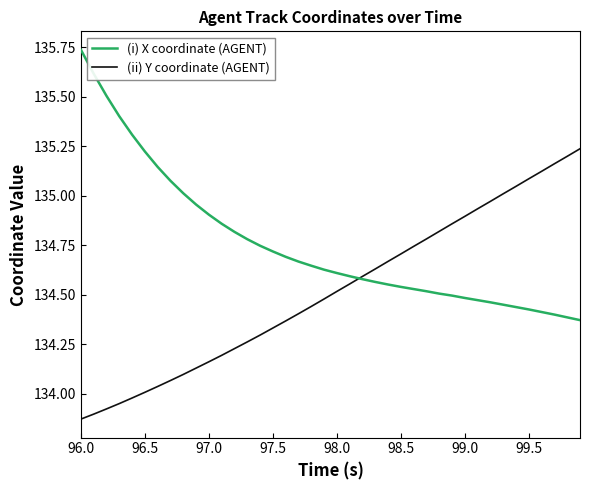

Which series has the largest total across all categories?

(i) X coordinate (AGENT)